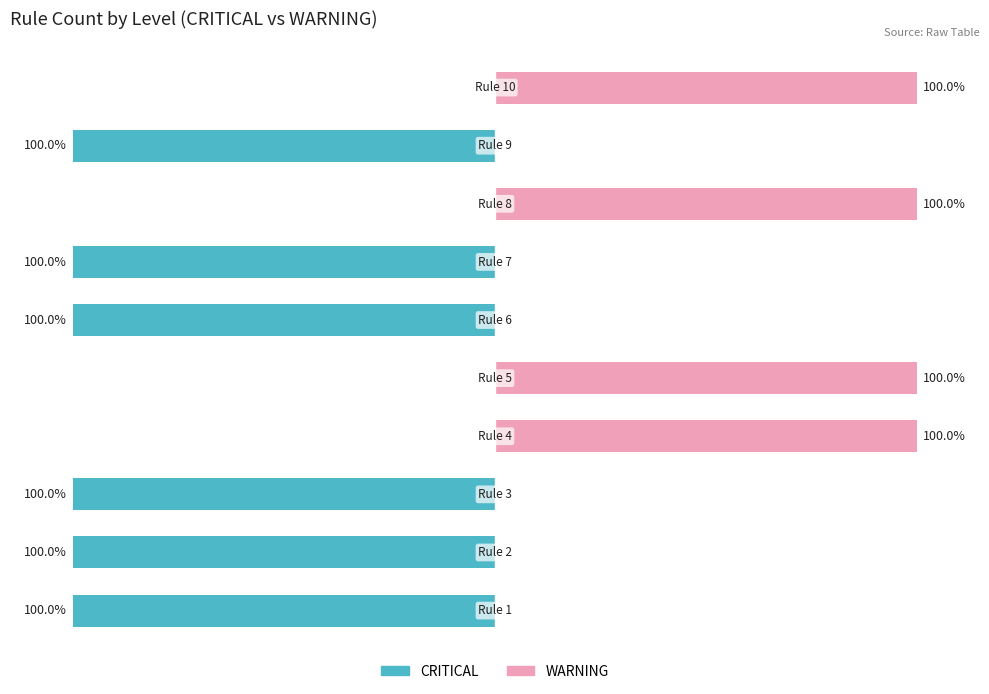

True or false: CRITICAL has a value of -100 at −150.

True